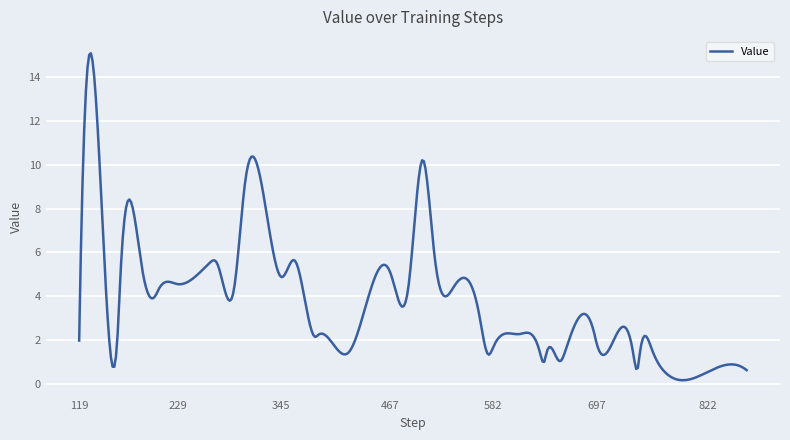

What is the minimum value shown in the chart?

0.2